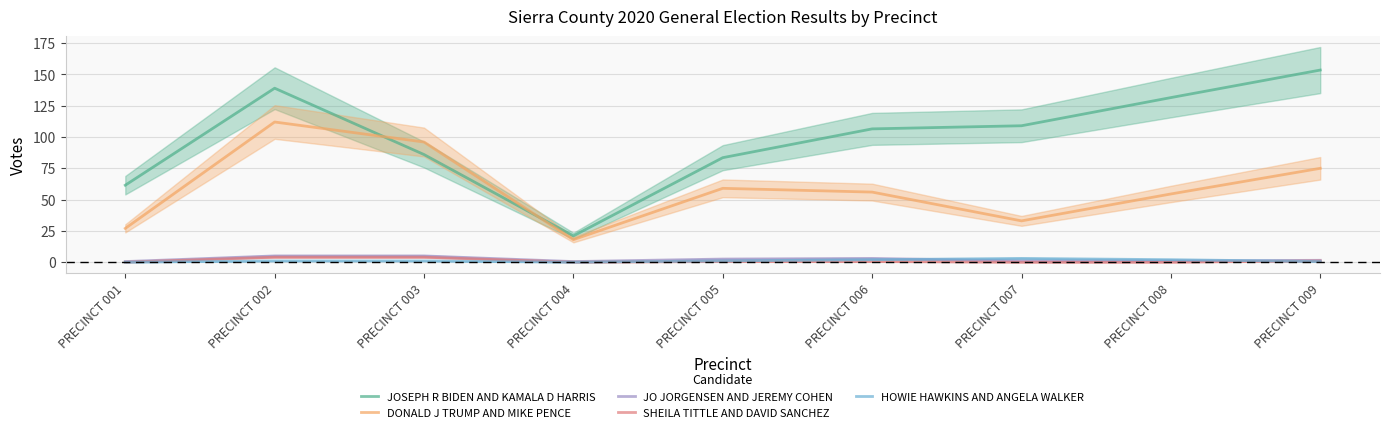

What are all the series names shown in the legend?

JOSEPH R BIDEN AND KAMALA D HARRIS, DONALD J TRUMP AND MIKE PENCE, JO JORGENSEN AND JEREMY COHEN, SHEILA TITTLE AND DAVID SANCHEZ, HOWIE HAWKINS AND ANGELA WALKER